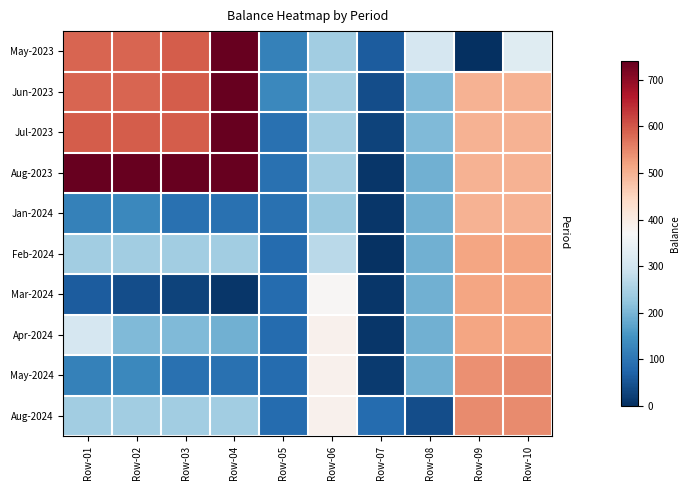

What is the difference between the highest and lowest values at Row-06?

155.0